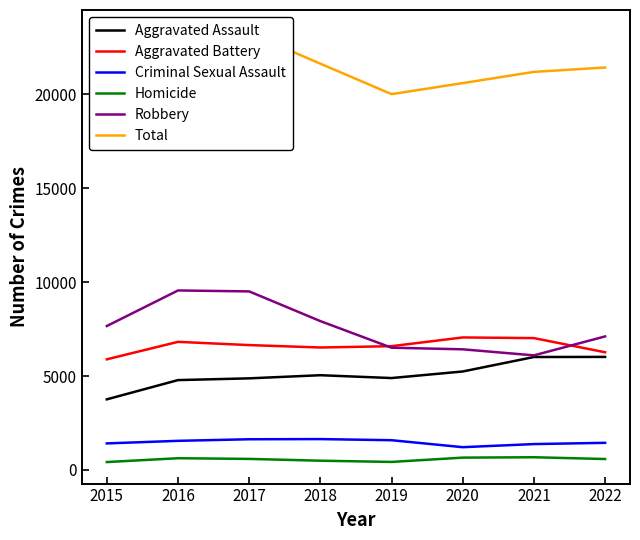

Which series has the largest range (max minus min)?

Total